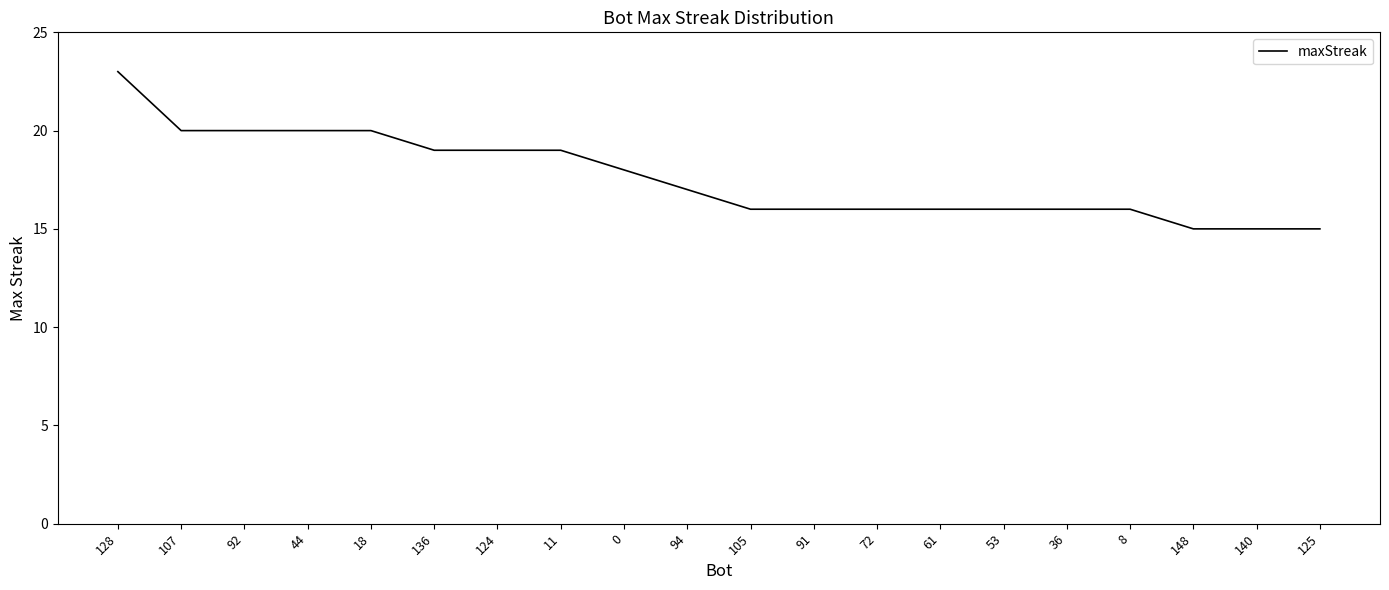

How many categories are shown in the chart?

20